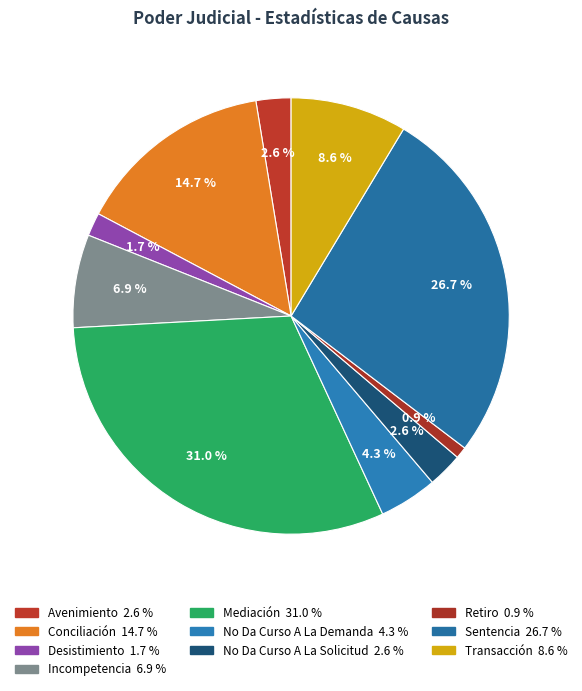

Count the number of slices in the pie.

10